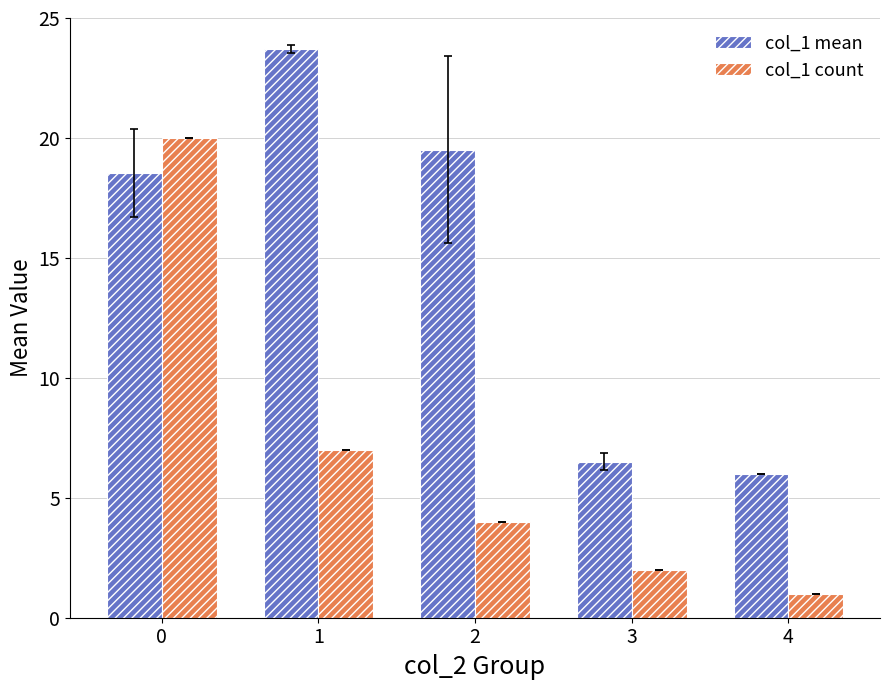

Does the chart contain any negative values?

No